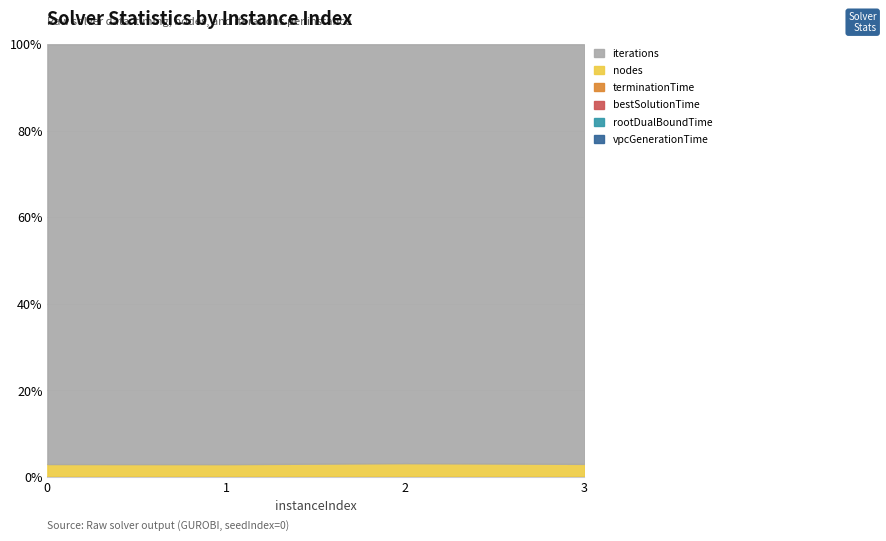

The value of vpcGenerationTime at 2 is 0.0. True or false?

False